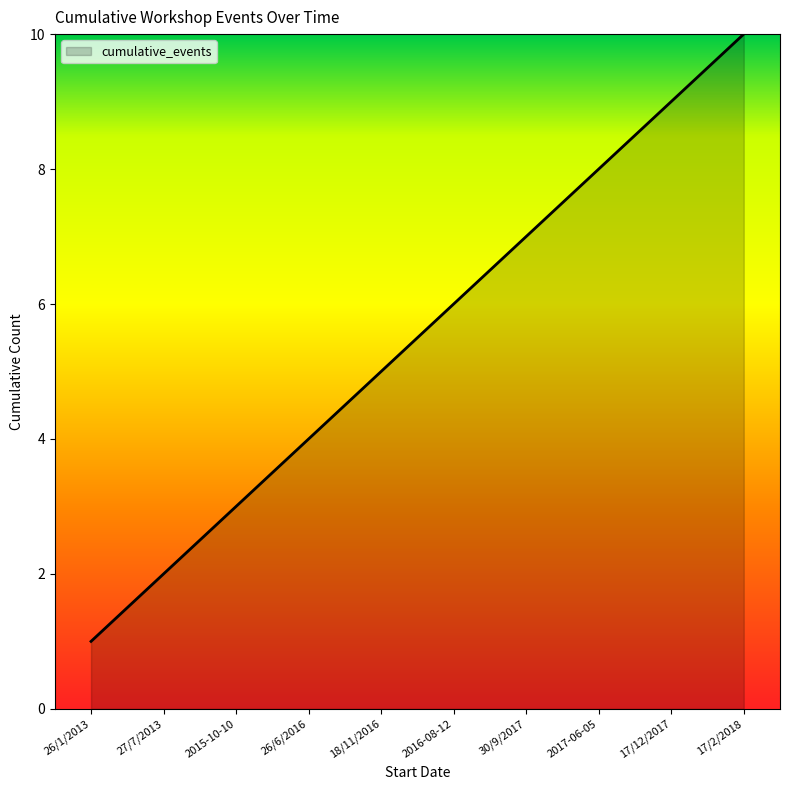

At which category does the chart reach its peak across all series?

17/2/2018